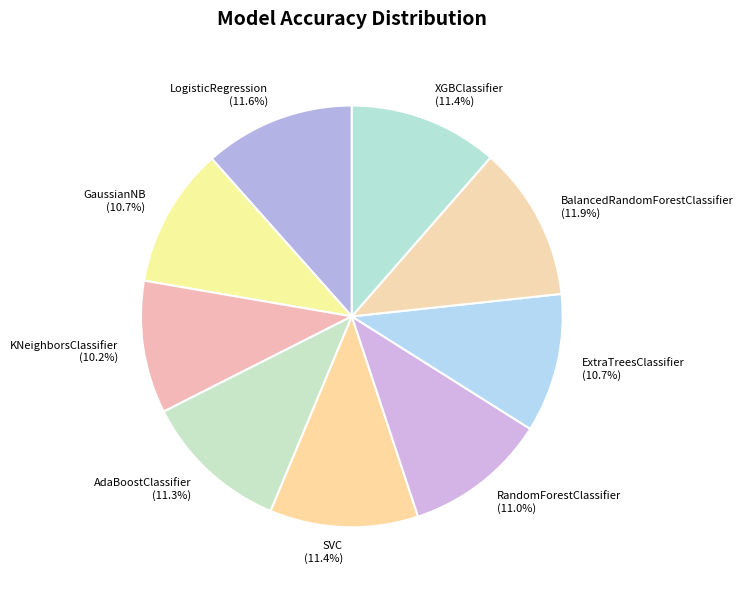

What percentage is the XGBClassifier slice, to the nearest percent?

11%